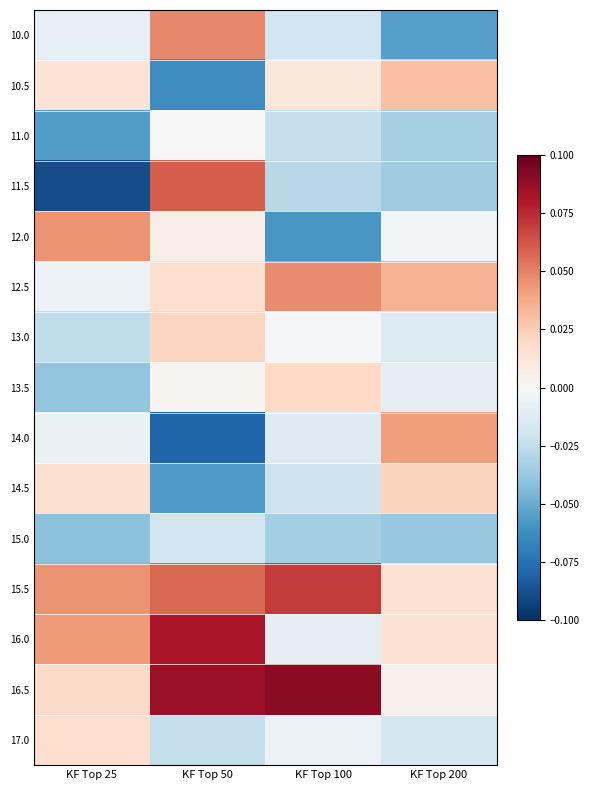

Reading right to left, transcribe all the data shown in this chart.

10.0: KF Top 200=-0.1	KF Top 100=-0.0	KF Top 50=0.0	KF Top 25=-0.0
10.5: KF Top 200=0.0	KF Top 100=0.0	KF Top 50=-0.1	KF Top 25=0.0
11.0: KF Top 200=-0.0	KF Top 100=-0.0	KF Top 50=-0.0	KF Top 25=-0.1
11.5: KF Top 200=-0.0	KF Top 100=-0.0	KF Top 50=0.1	KF Top 25=-0.1
12.0: KF Top 200=-0.0	KF Top 100=-0.1	KF Top 50=0.0	KF Top 25=0.0
12.5: KF Top 200=0.0	KF Top 100=0.0	KF Top 50=0.0	KF Top 25=-0.0
13.0: KF Top 200=-0.0	KF Top 100=-0.0	KF Top 50=0.0	KF Top 25=-0.0
13.5: KF Top 200=-0.0	KF Top 100=0.0	KF Top 50=0.0	KF Top 25=-0.0
14.0: KF Top 200=0.0	KF Top 100=-0.0	KF Top 50=-0.1	KF Top 25=-0.0
14.5: KF Top 200=0.0	KF Top 100=-0.0	KF Top 50=-0.1	KF Top 25=0.0
15.0: KF Top 200=-0.0	KF Top 100=-0.0	KF Top 50=-0.0	KF Top 25=-0.0
15.5: KF Top 200=0.0	KF Top 100=0.1	KF Top 50=0.1	KF Top 25=0.0
16.0: KF Top 200=0.0	KF Top 100=-0.0	KF Top 50=0.1	KF Top 25=0.0
16.5: KF Top 200=0.0	KF Top 100=0.1	KF Top 50=0.1	KF Top 25=0.0
17.0: KF Top 200=-0.0	KF Top 100=-0.0	KF Top 50=-0.0	KF Top 25=0.0